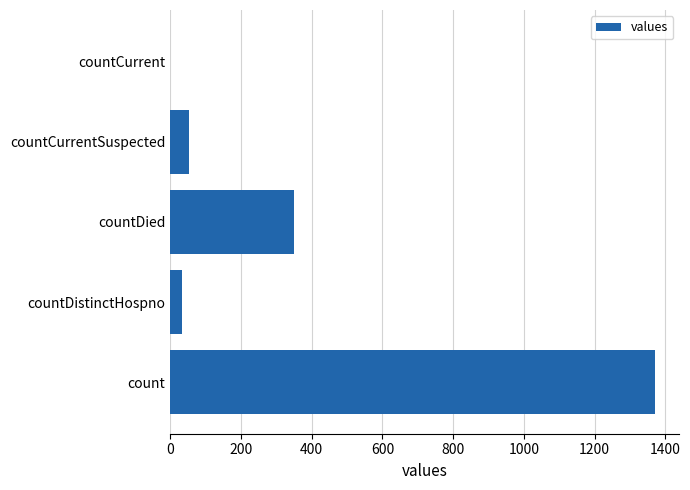

The value at count is 1371. True or false?

True